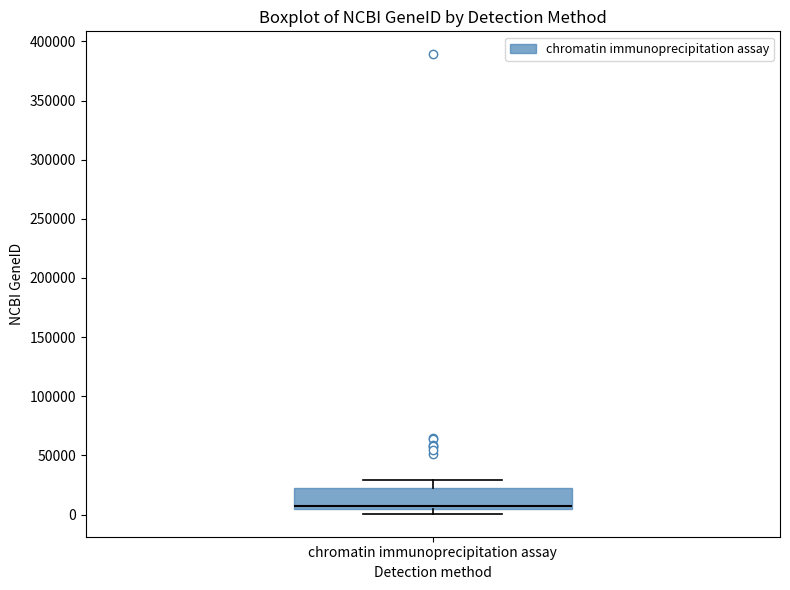

Where does the upper whisker of the box for chromatin immunoprecipitation assay end on the y-axis? The values are not printed on the chart, so give them approximately, as read against the axis.

30000